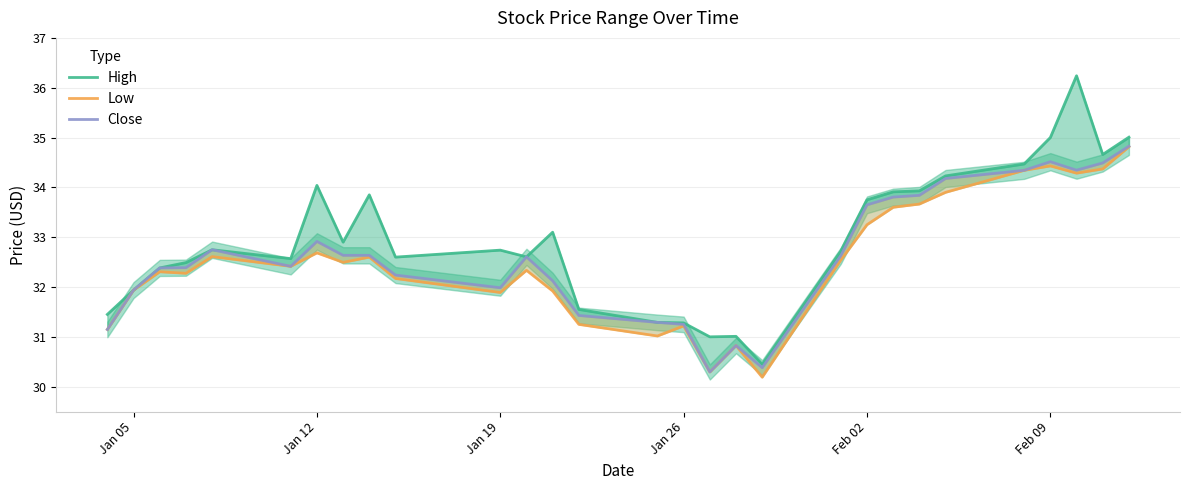

What is the smallest value displayed?

30.2